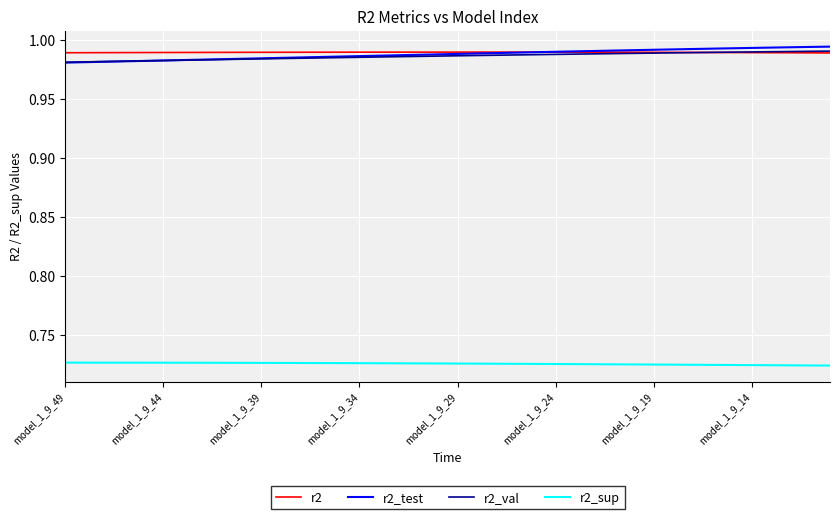

Count the number of data series in this chart.

4